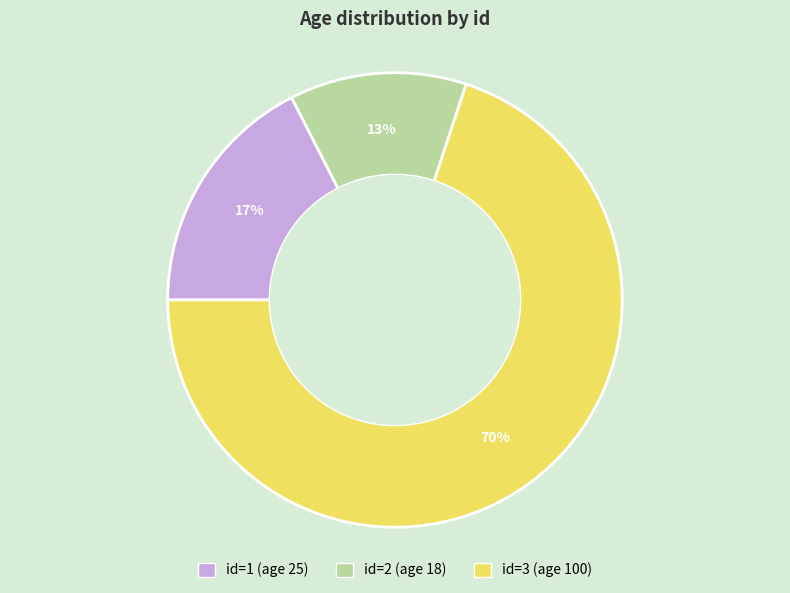

To the nearest percent, what is the average slice percentage?

33%